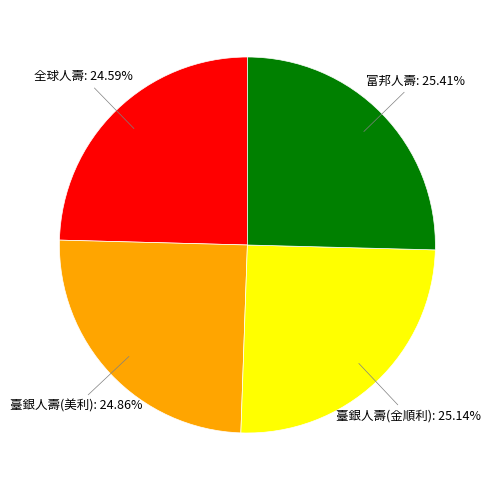

Does any single category account for the majority?

No